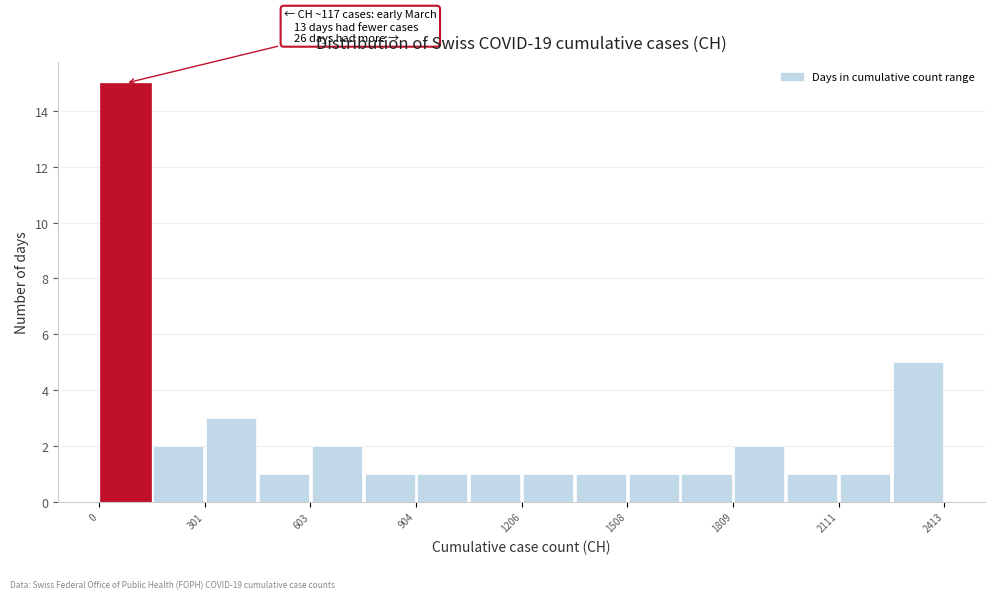

Around what value on the x-axis is the tallest bar? Give the approximate position of its centre, as read against the axis.

100